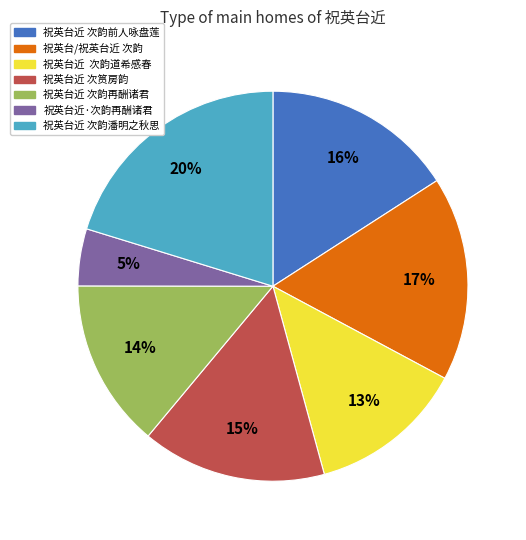

Is it true that 祝英台近 次韵再酬诸君 is 3% of the pie?

False